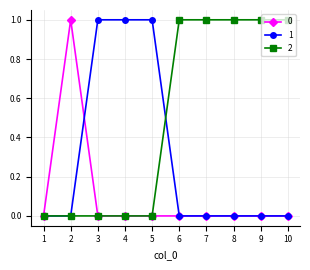

How many lines are shown in the chart?

3